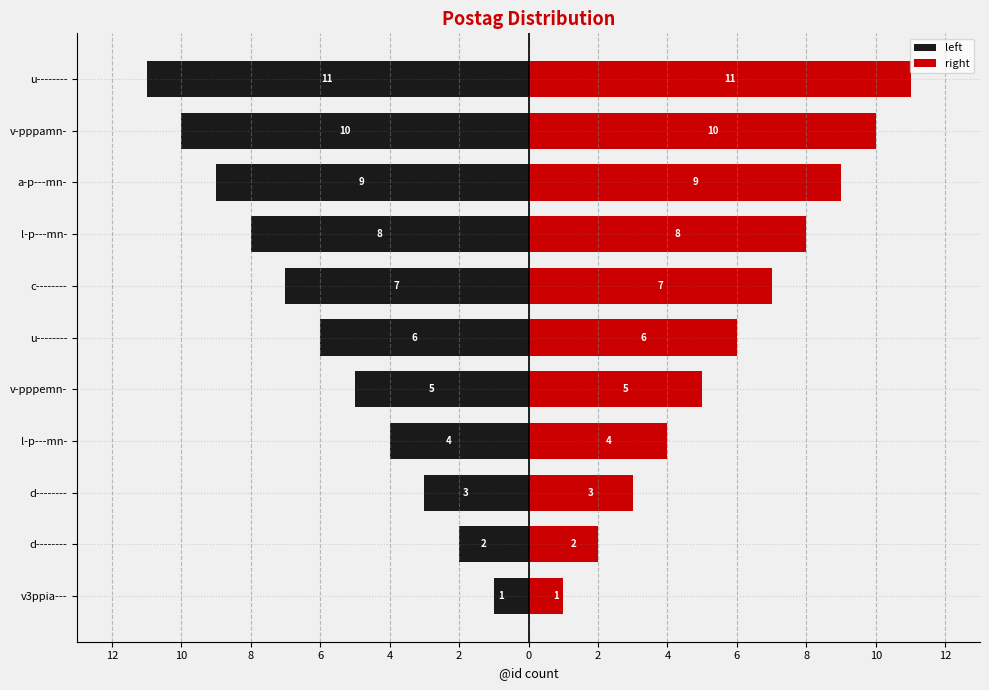

At u--------, list the series in order from largest to smallest.

right, left